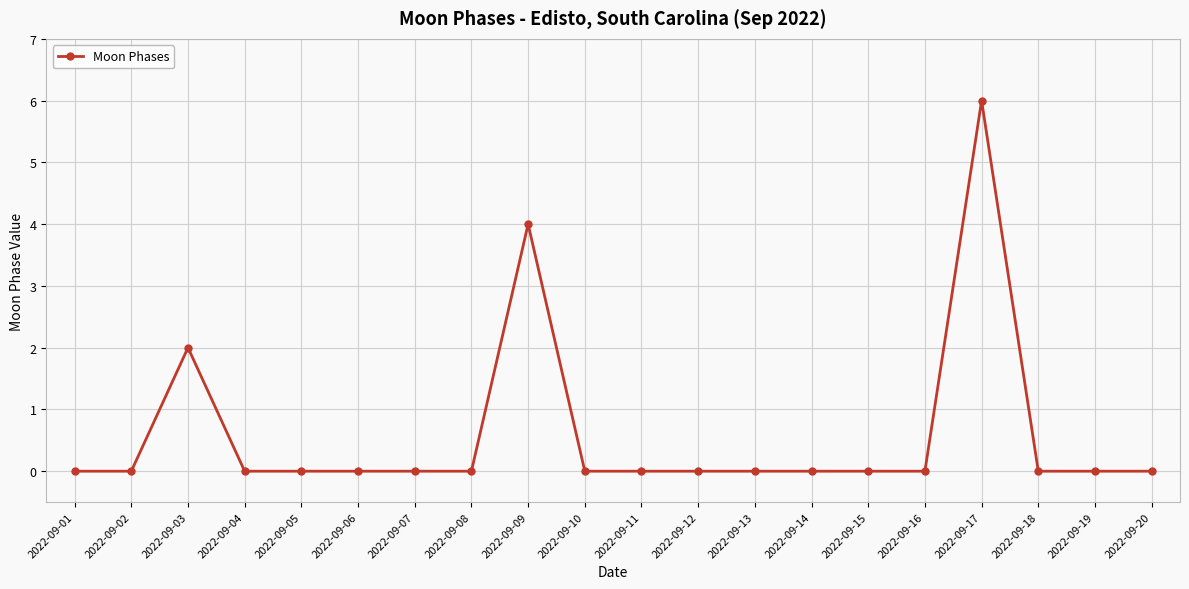

How many categories are shown in the chart?

20